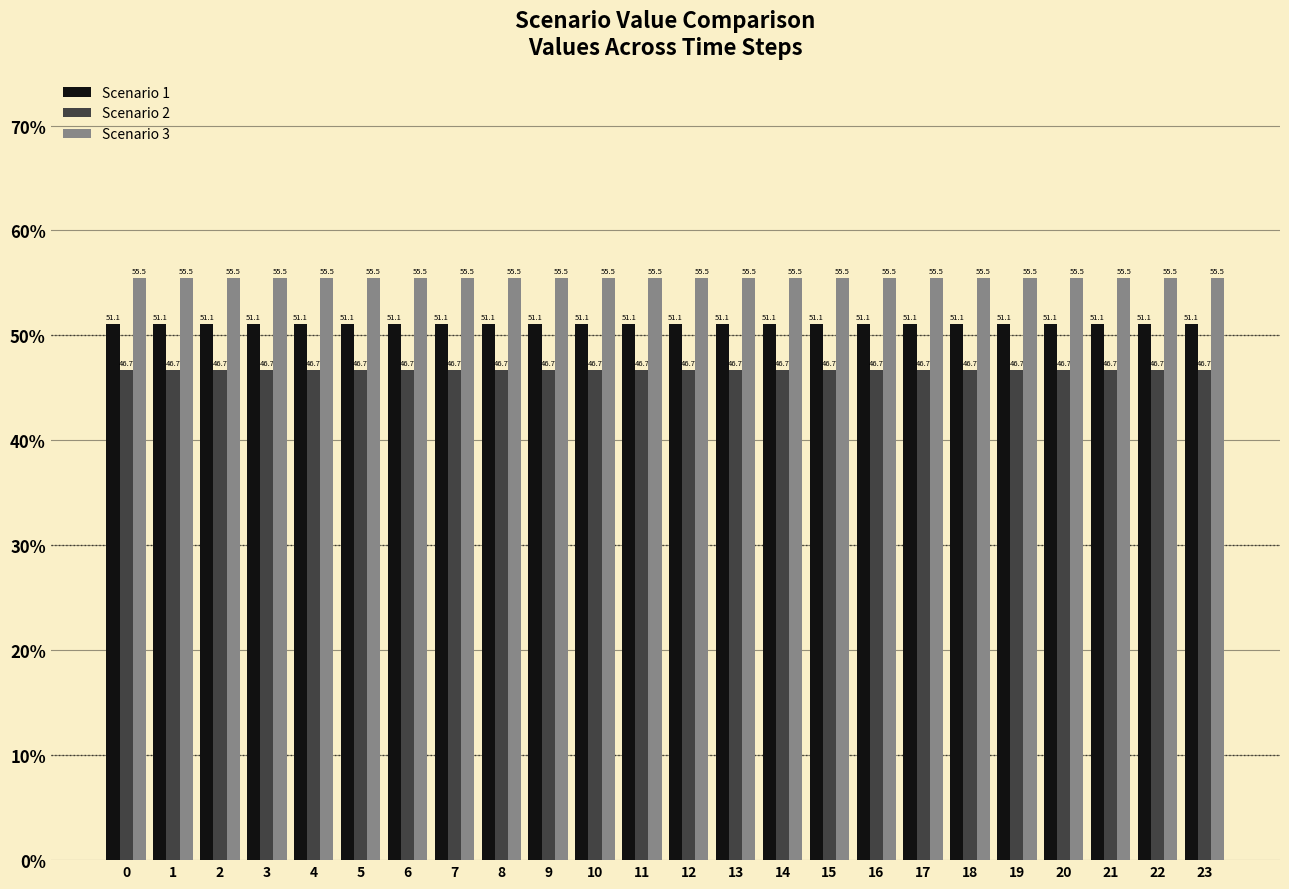

True or false: Scenario 2 has a value of 21.3 at 17.

False